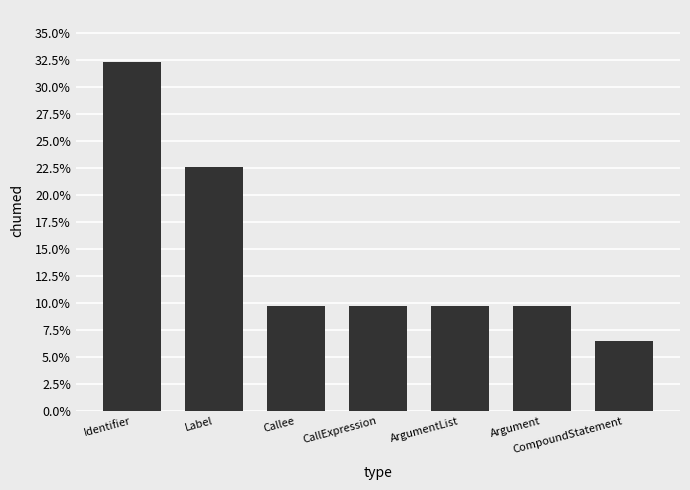

List the labels in order of value, smallest first.

CompoundStatement, Callee, CallExpression, ArgumentList, Argument, Label, Identifier